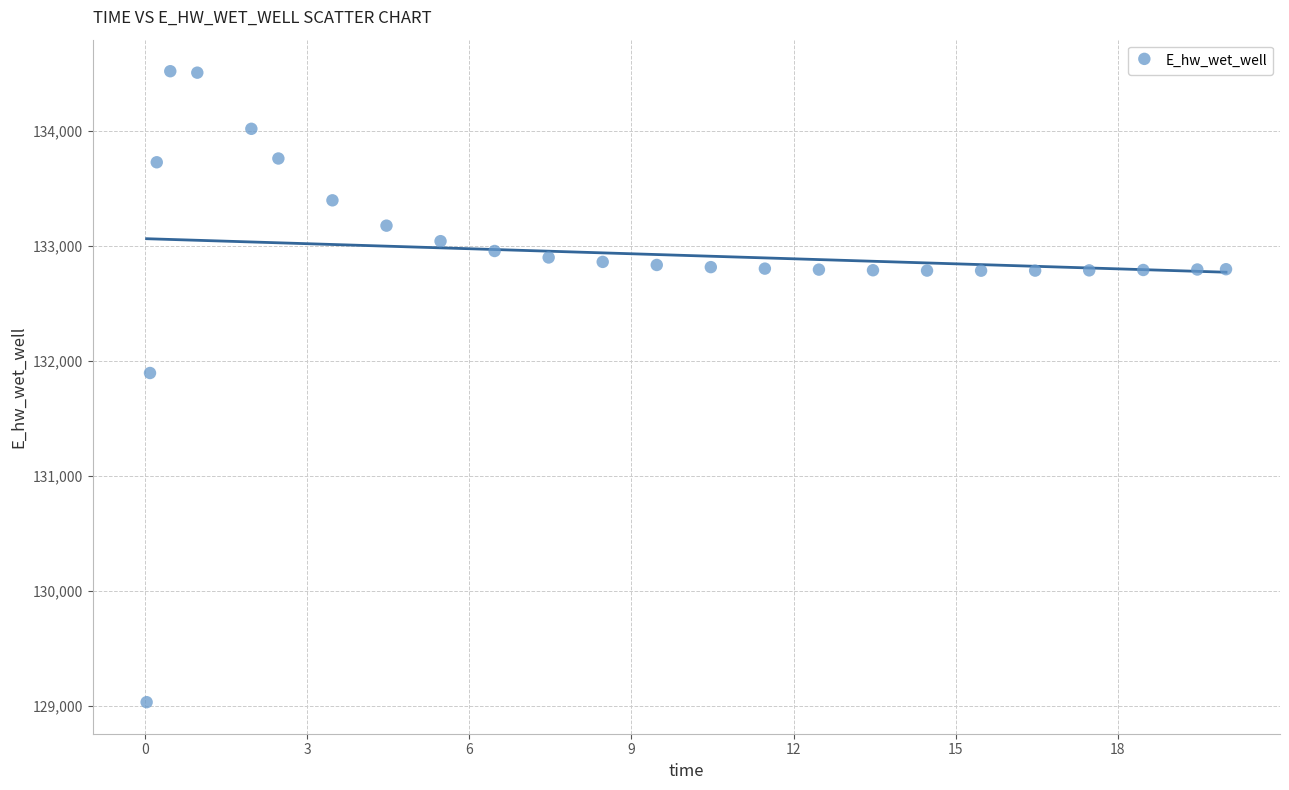

What Y value in the scatter plot is closest to 131774?

131893.5